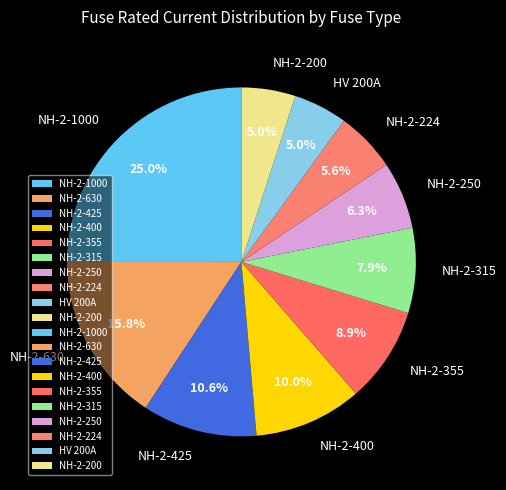

Count the number of slices in the pie.

10